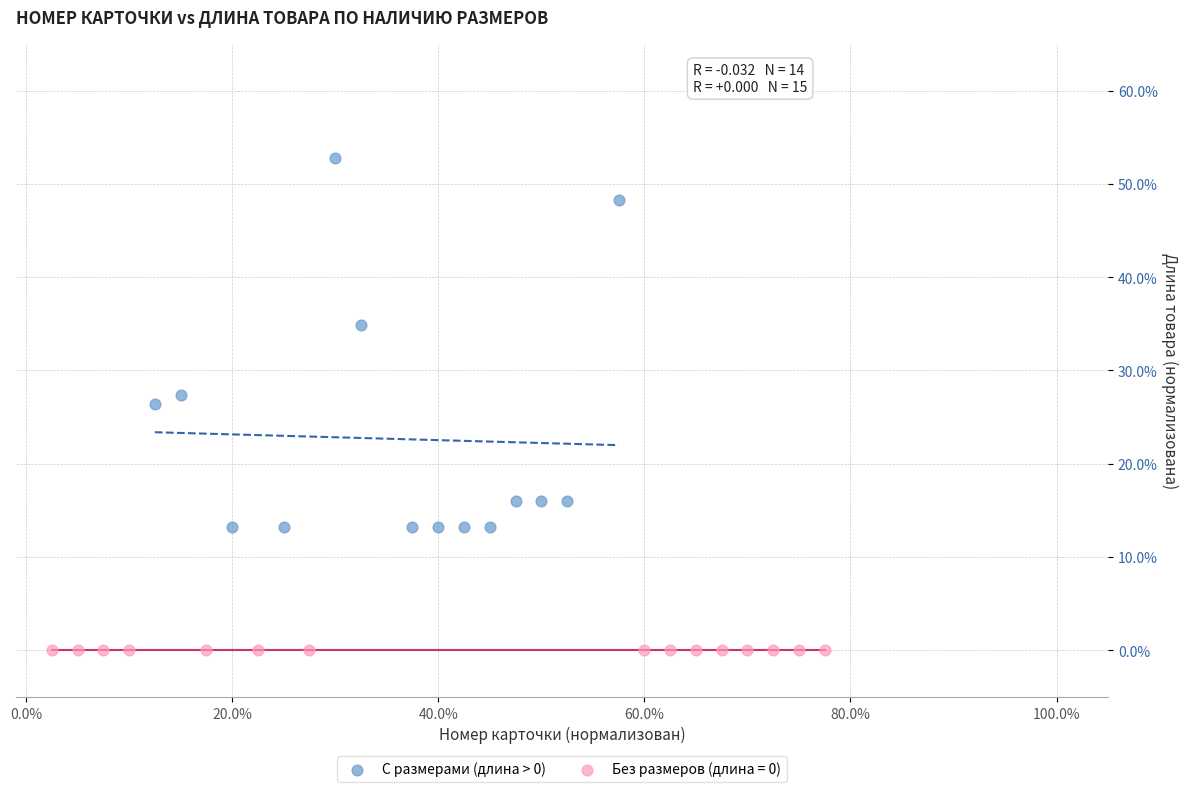

Which series contains the lowest Y value?

Без размеров (длина = 0)